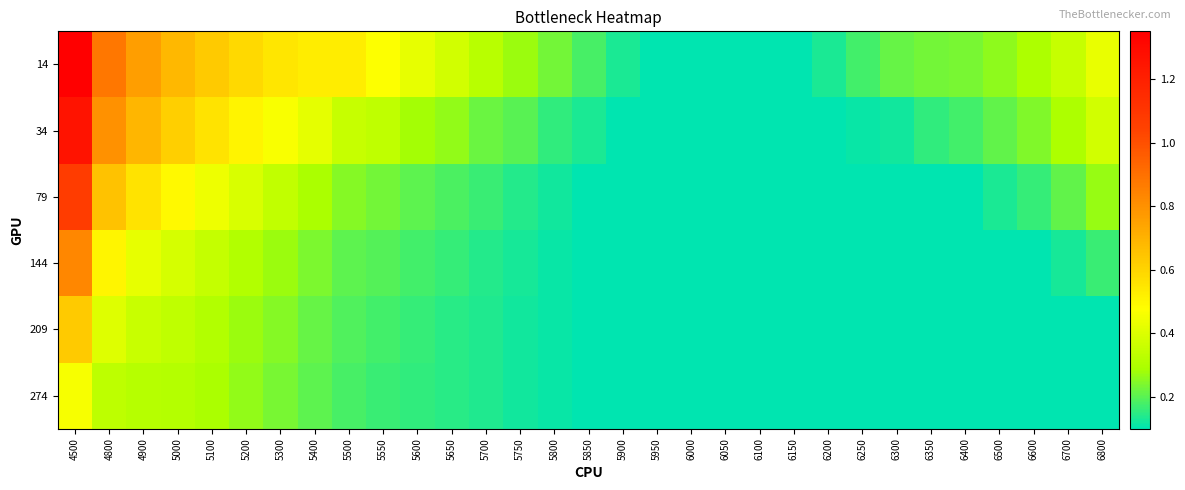

Which series has the largest total across all categories?

14